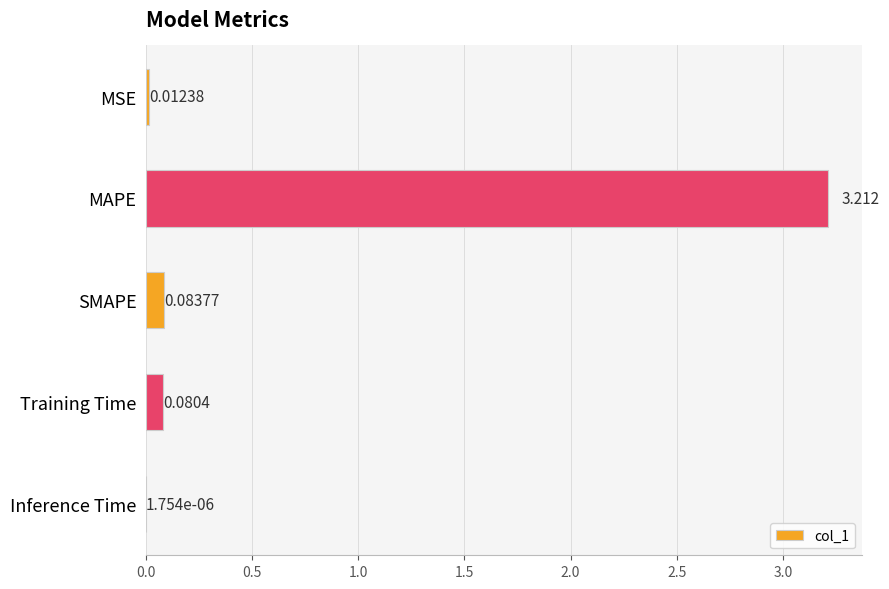

What is the average value?

0.7